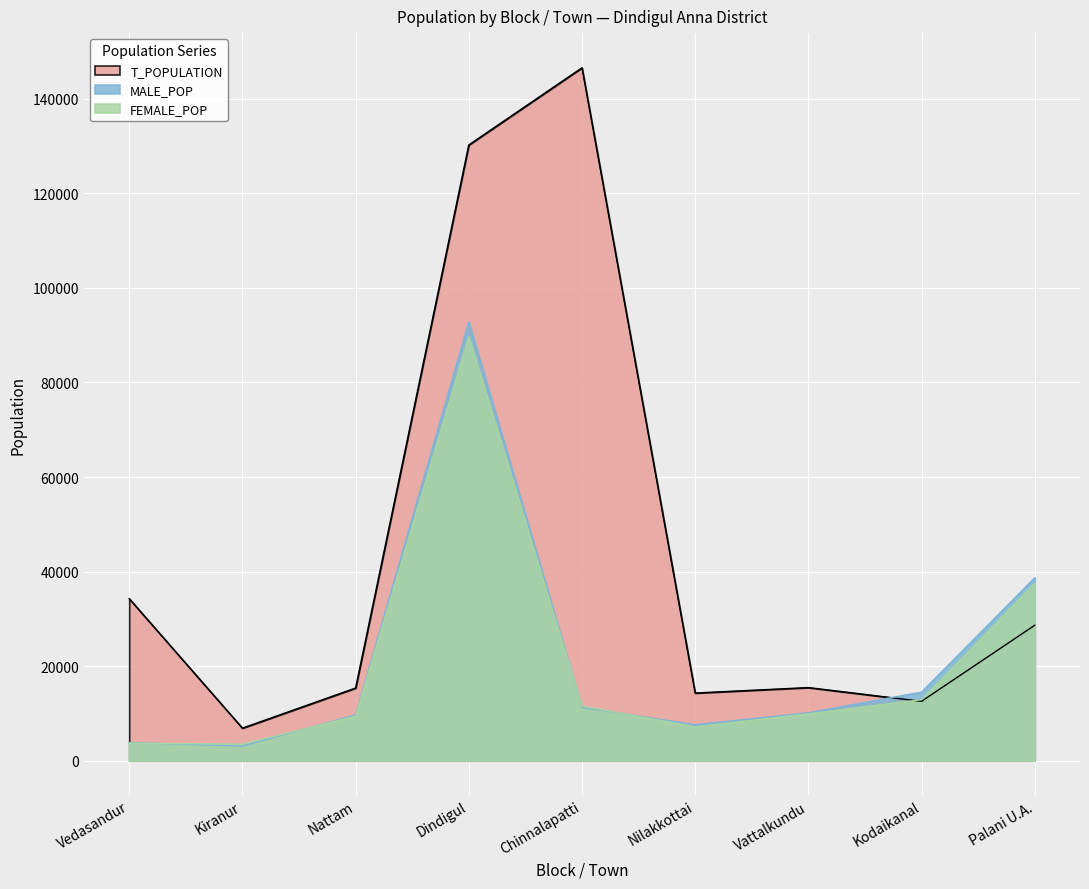

Reading left to right, extract all data points from this chart.

T_POPULATION: Vedasandur=34277	Kiranur=6887	Nattam=15370	Dindigul=130248	Chinnalapatti=146577	Nilakkottai=14312	Vattalkundu=15469	Kodaikanal=12562	Palani U.A.=28650
MALE_POP: Vedasandur=3844	Kiranur=3092	Nattam=9694	Dindigul=92807	Chinnalapatti=11300	Nilakkottai=7600	Vattalkundu=10128	Kodaikanal=14507	Palani U.A.=38689
FEMALE_POP: Vedasandur=3697	Kiranur=3506	Nattam=9411	Dindigul=89670	Chinnalapatti=11566	Nilakkottai=7170	Vattalkundu=9904	Kodaikanal=12916	Palani U.A.=37520